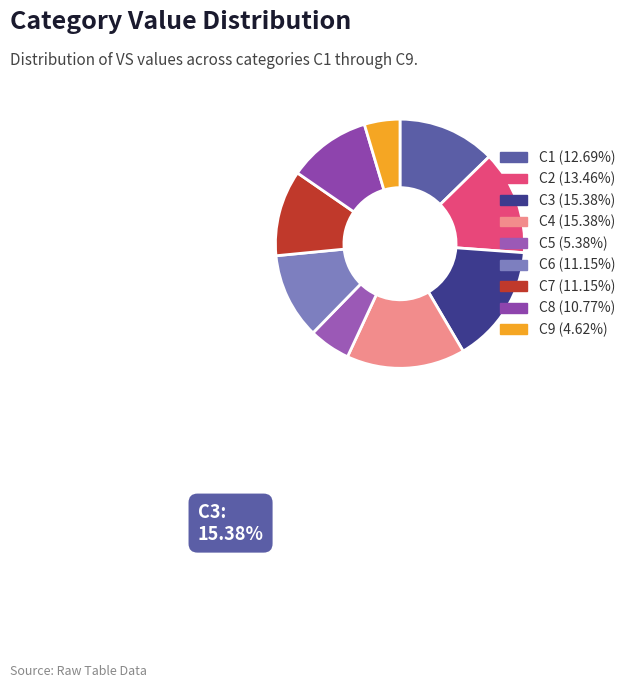

What is the change in value from C1 to C6?

-4